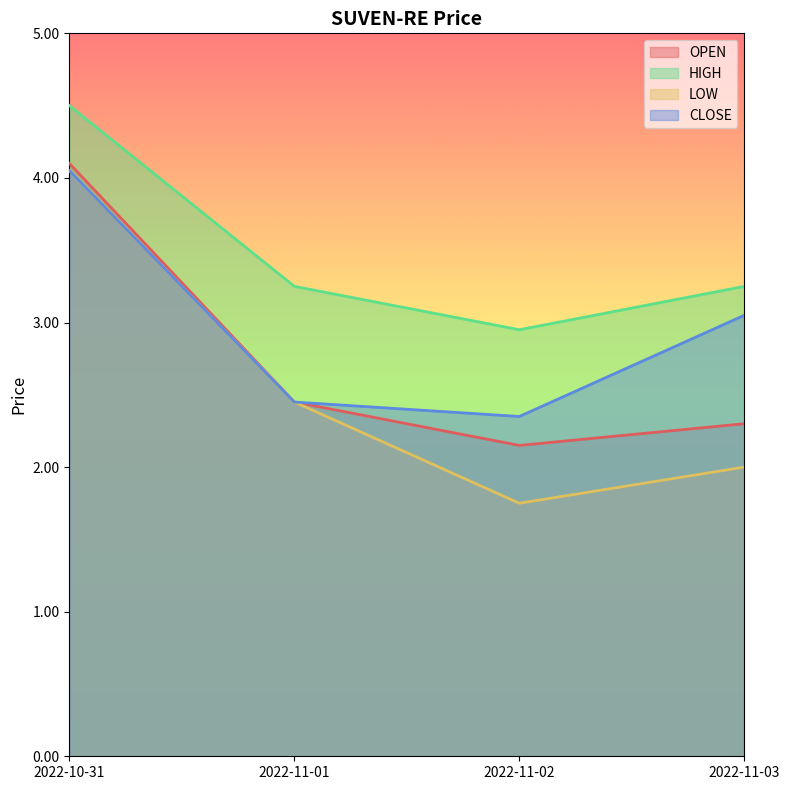

How many lines are shown in the chart?

4